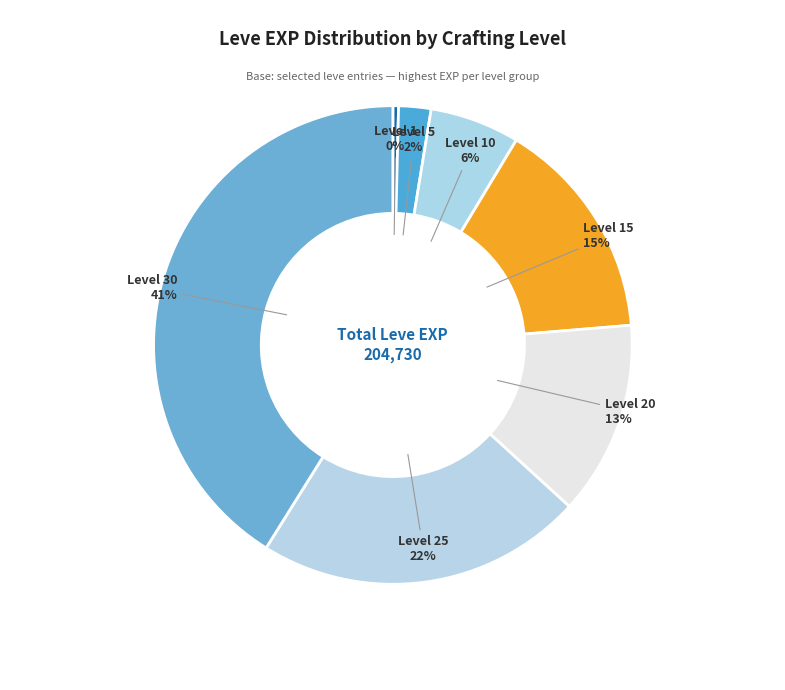

How many slices are in this pie chart?

7